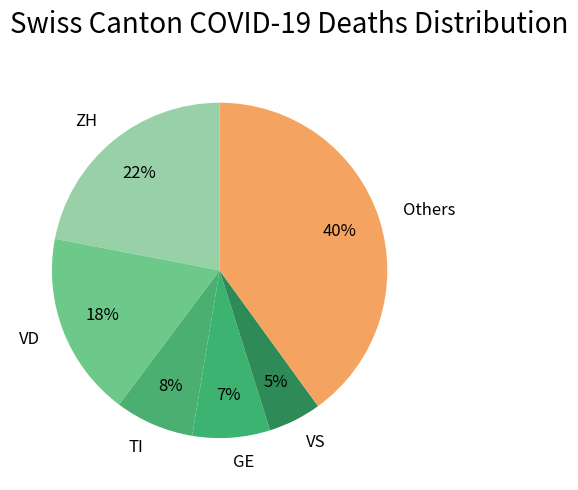

Between TI and VS, which is larger?

TI